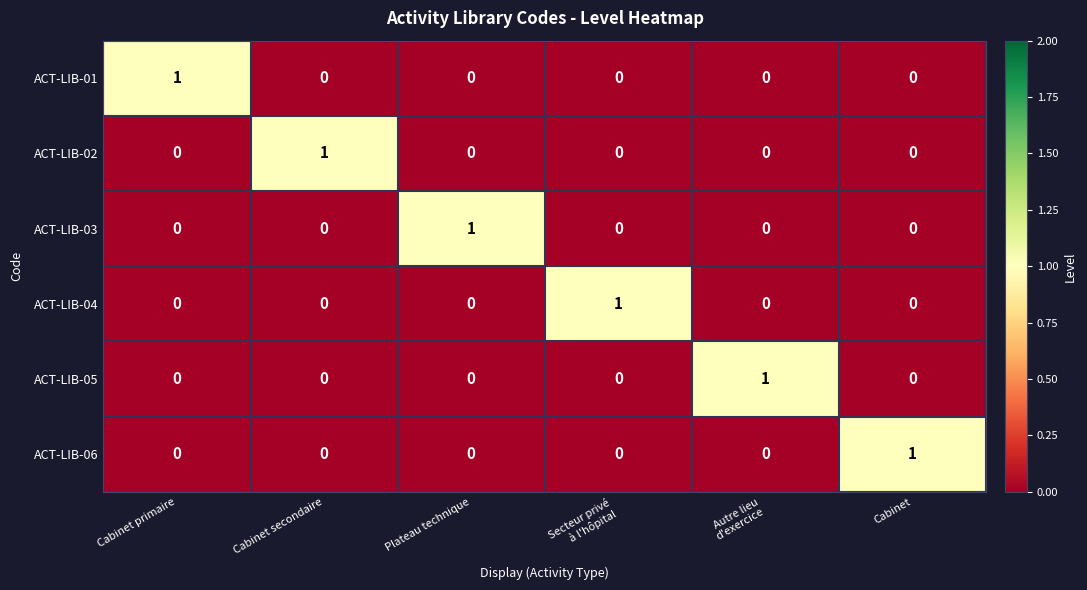

How many positive values does the ACT-LIB-05 series have?

1